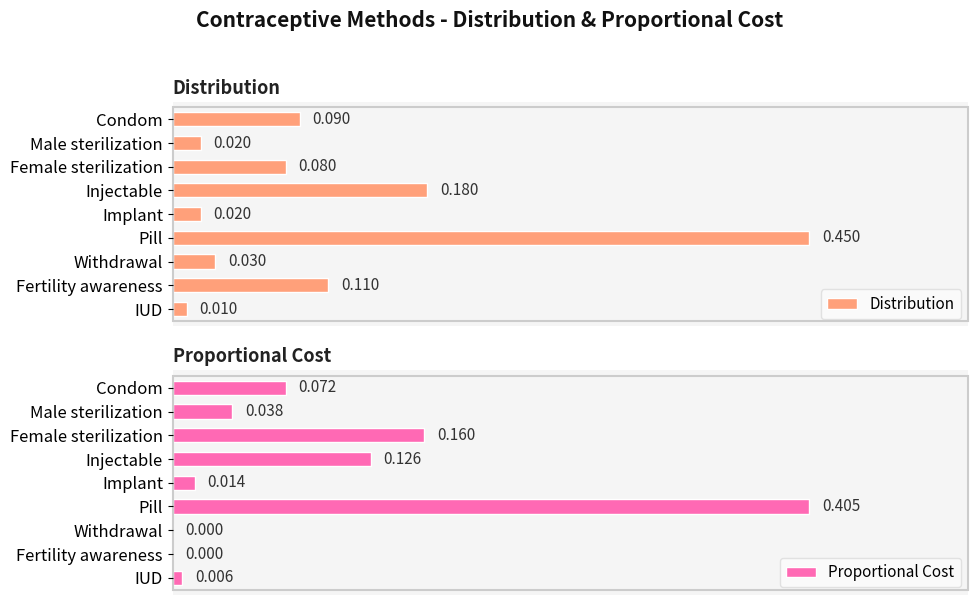

What are all the series names shown in the legend?

Distribution, Proportional Cost